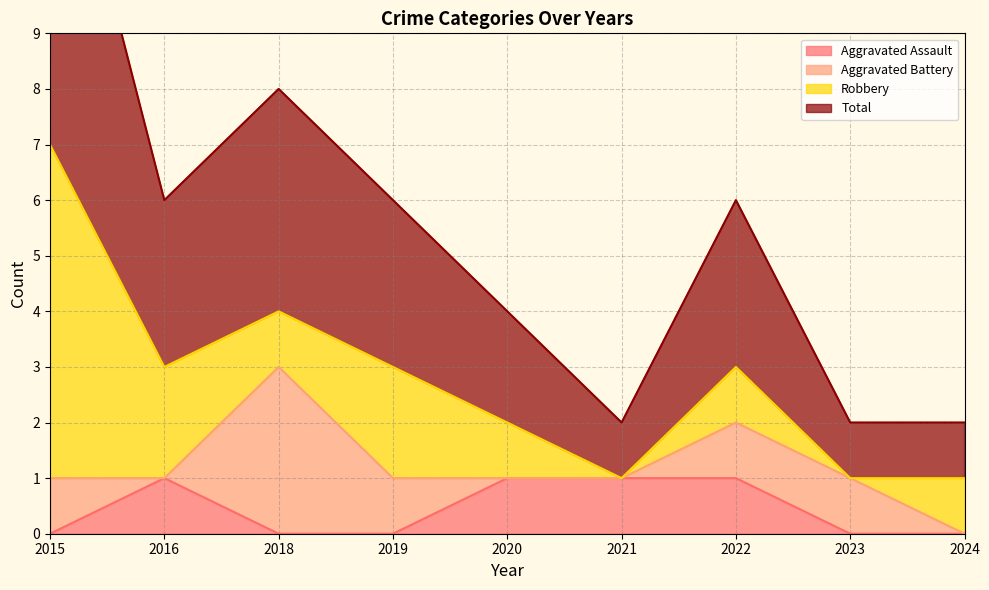

Is it true that Aggravated Assault equals 1 at 2021?

True